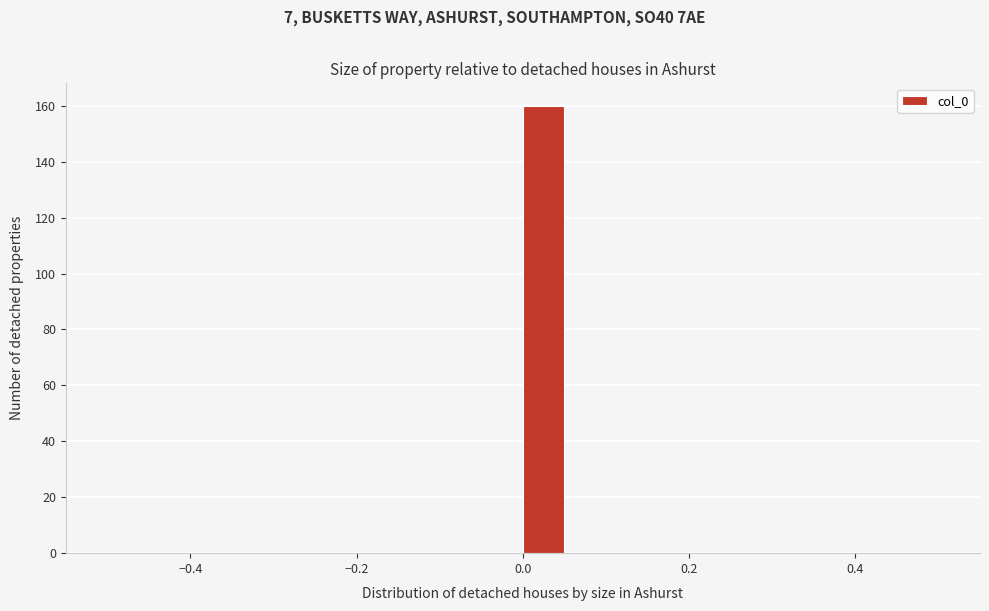

Around what value on the x-axis is the tallest bar? Give the approximate position of its centre, as read against the axis.

0.02